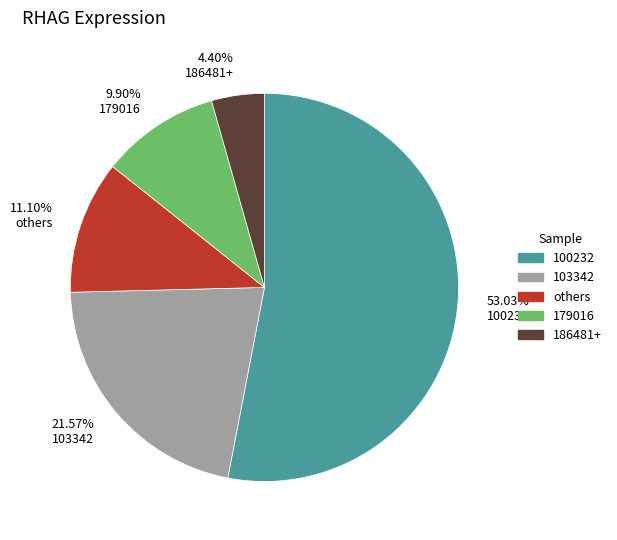

Rank the categories by value from lowest to highest.

4.40% 186481+, 9.90% 179016, 11.10% others, 21.57% 103342, 53.03% 100232